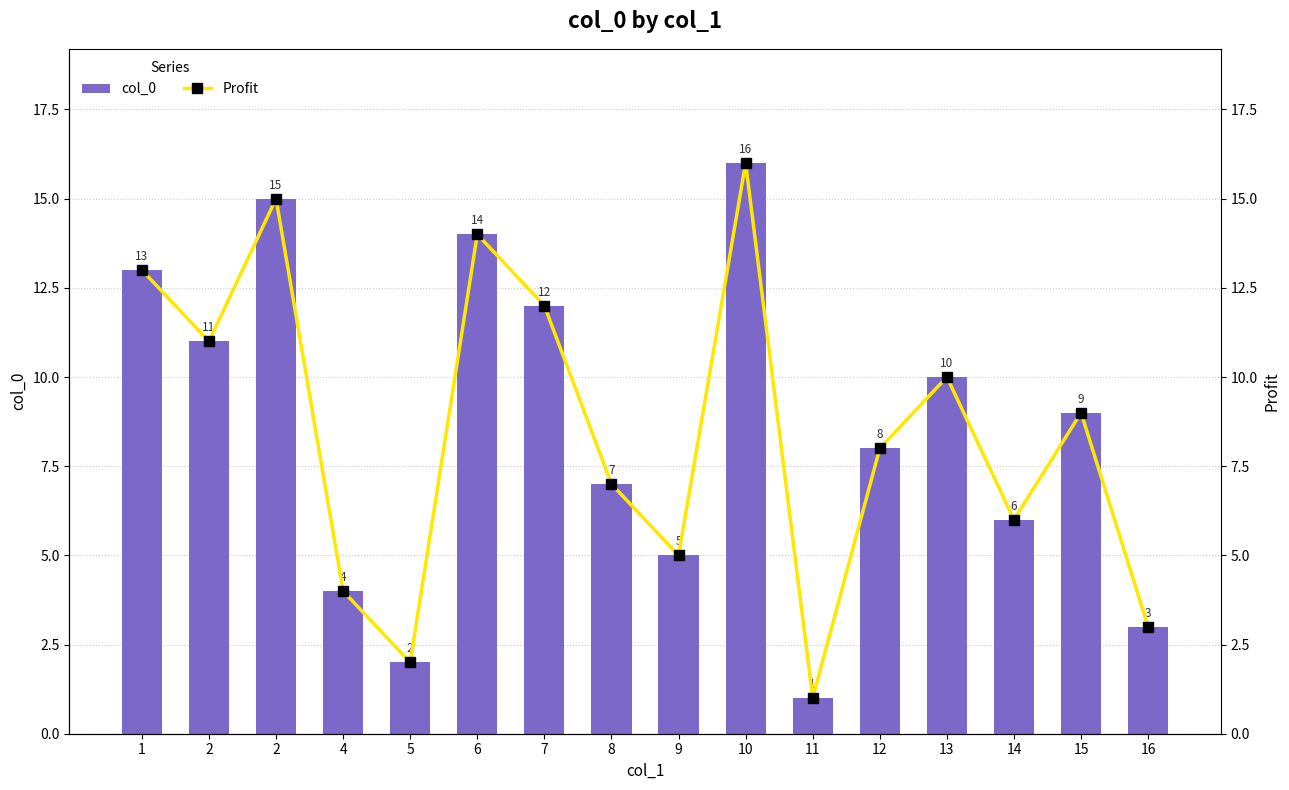

Which label corresponds to the smallest value in the chart?

11